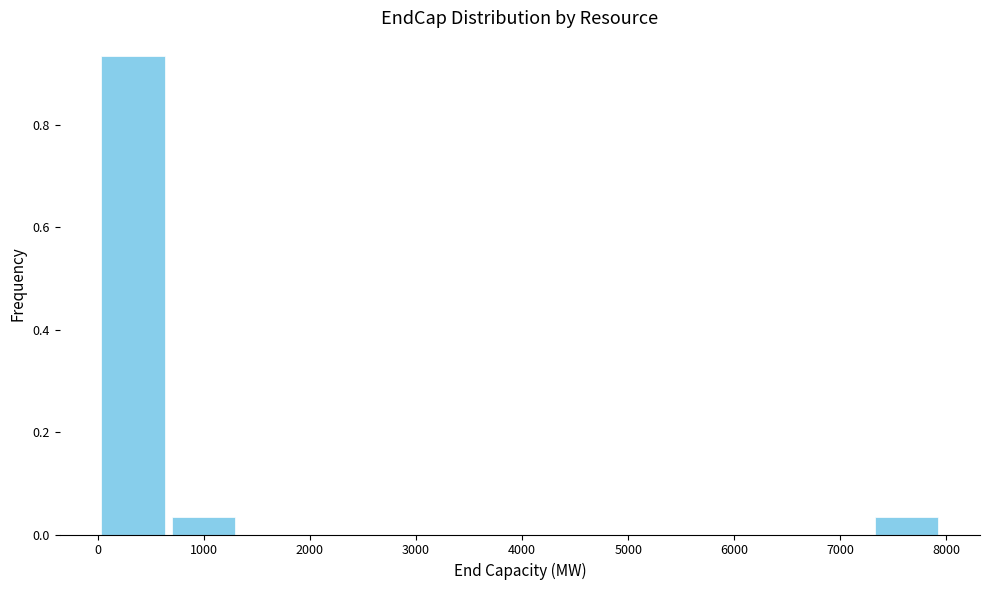

Reading left to right, list every bar in this chart as the range it spans on the x-axis followed by its height. Neither the bar edges nor the heights are printed on the chart, so give them approximately, as read against the axes.

0 to 700: 0.94
700 to 1300: 0.04
1300 to 2000: 0
2000 to 2700: 0
2700 to 3300: 0
3300 to 4000: 0
4000 to 4600: 0
4600 to 5300: 0
5300 to 6000: 0
6000 to 6600: 0
6600 to 7300: 0
7300 to 8000: 0.04